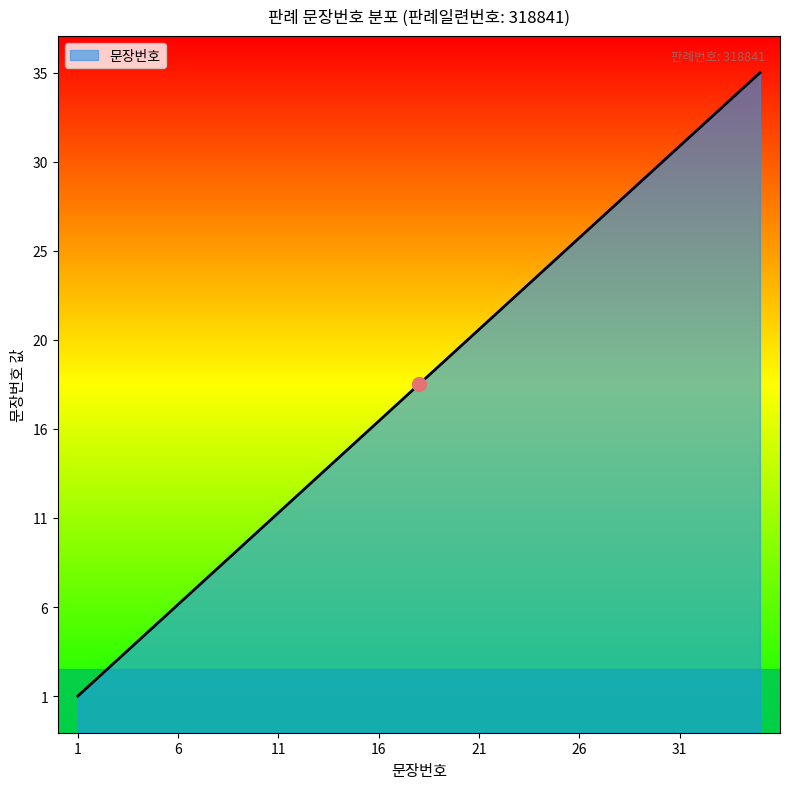

True or false: the data shows 23 at 15.

False